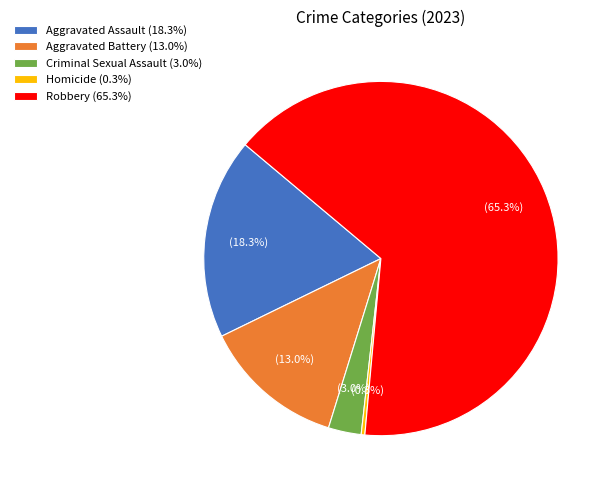

How many slices are in this pie chart?

5